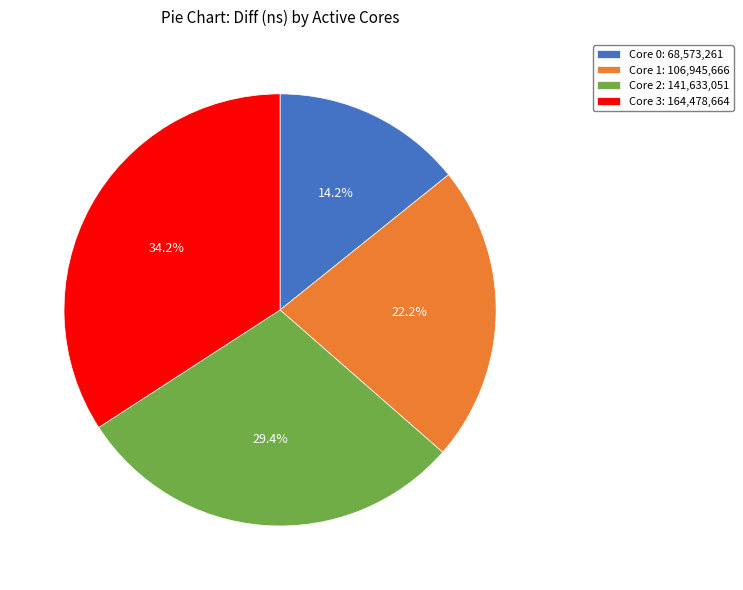

Approximately how many times larger is the value at Core 1: 106,945,666 compared to Core 2: 141,633,051?

0.8